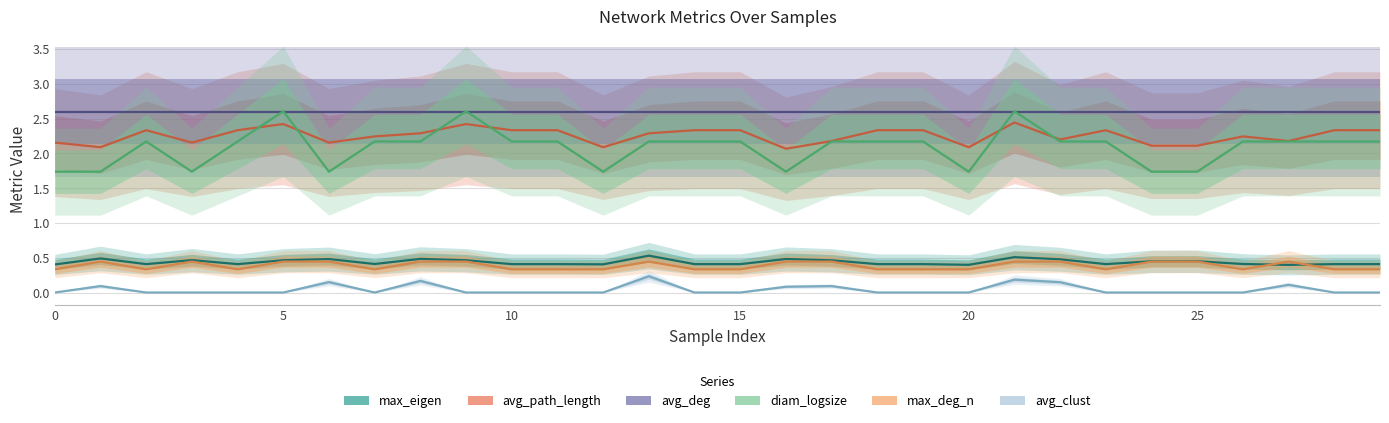

Does the chart display data point markers on the line(s)?

No